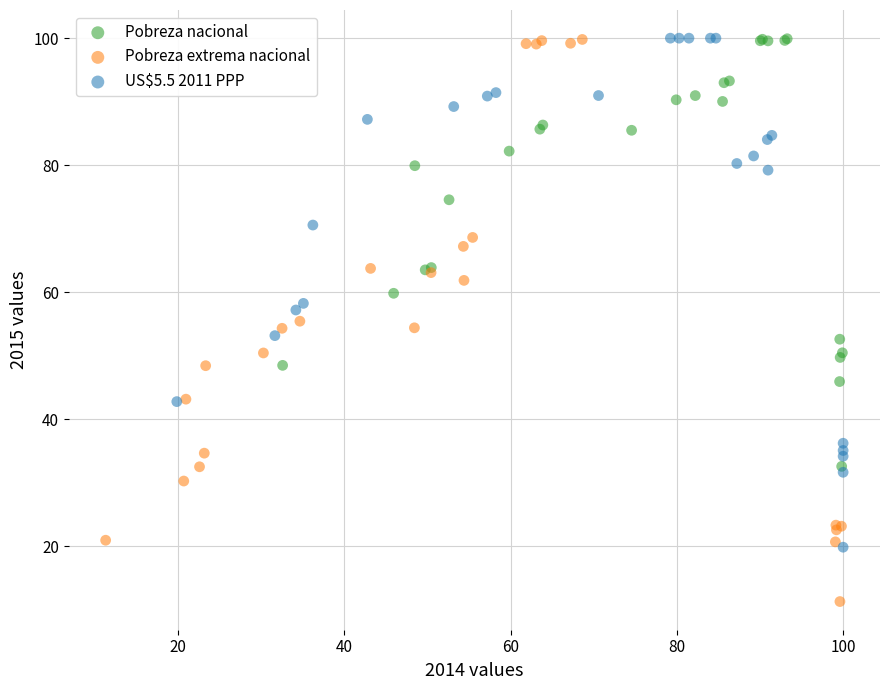

What are all the series names shown in the legend?

Pobreza nacional, Pobreza extrema nacional, US$5.5 2011 PPP